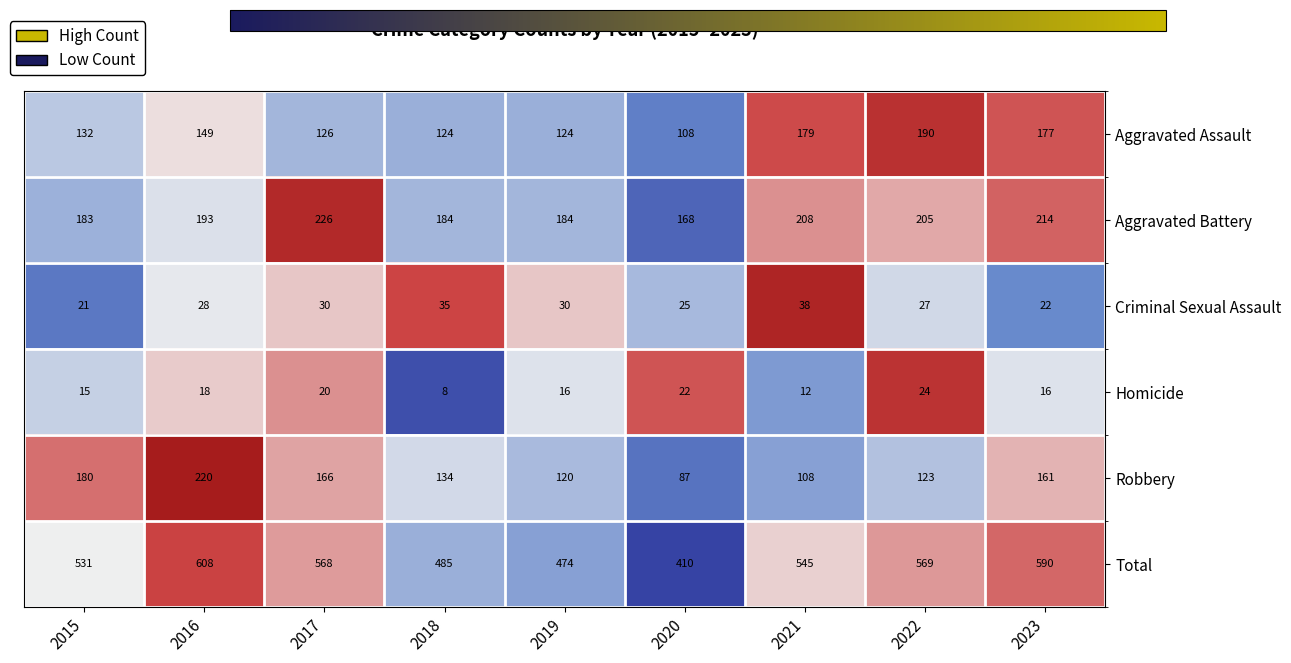

List the series in order of their peak value, highest first.

Total, Aggravated Battery, Robbery, Aggravated Assault, Criminal Sexual Assault, Homicide